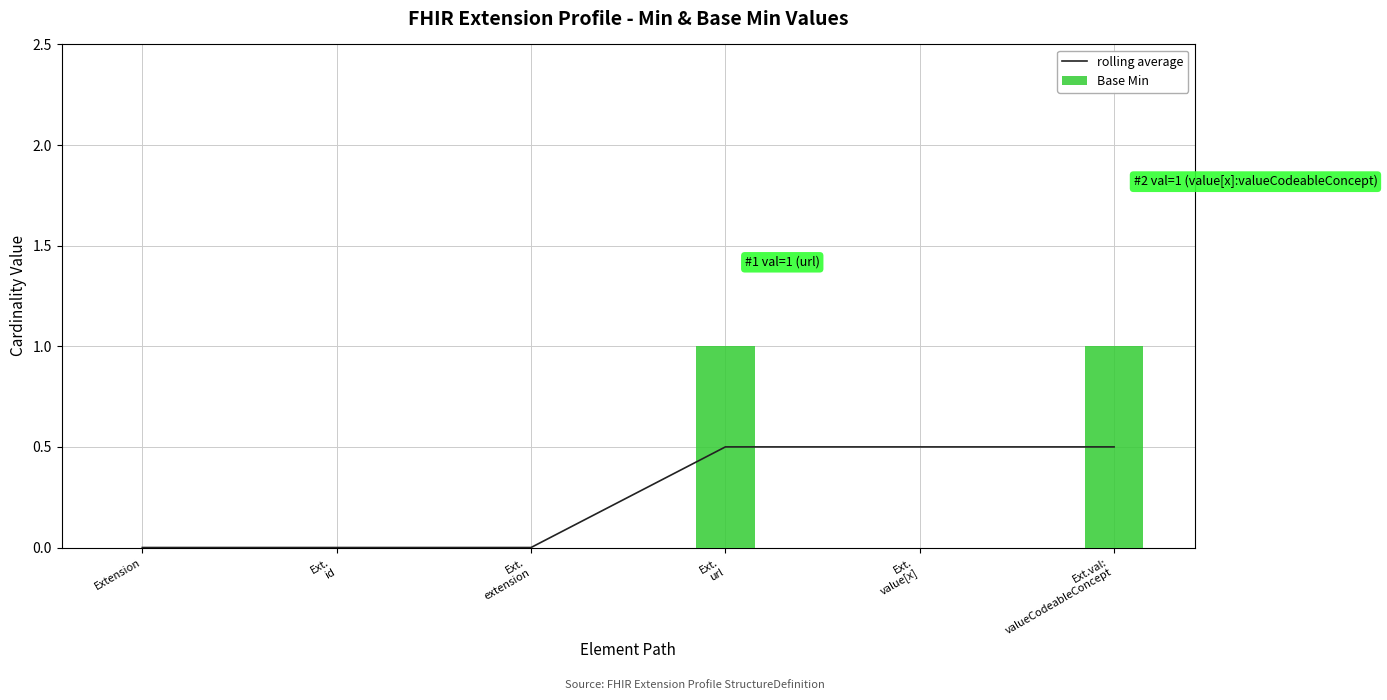

How many groups of bars are there?

6